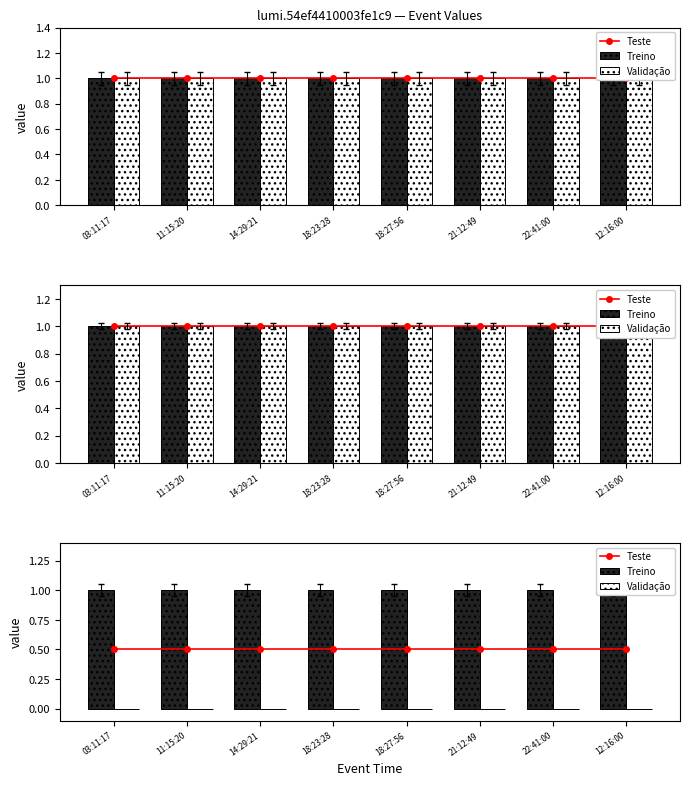

What is the maximum value shown in the chart?

1.0